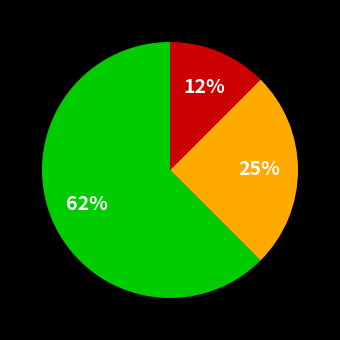

To the nearest percent, what is the average slice percentage?

33%